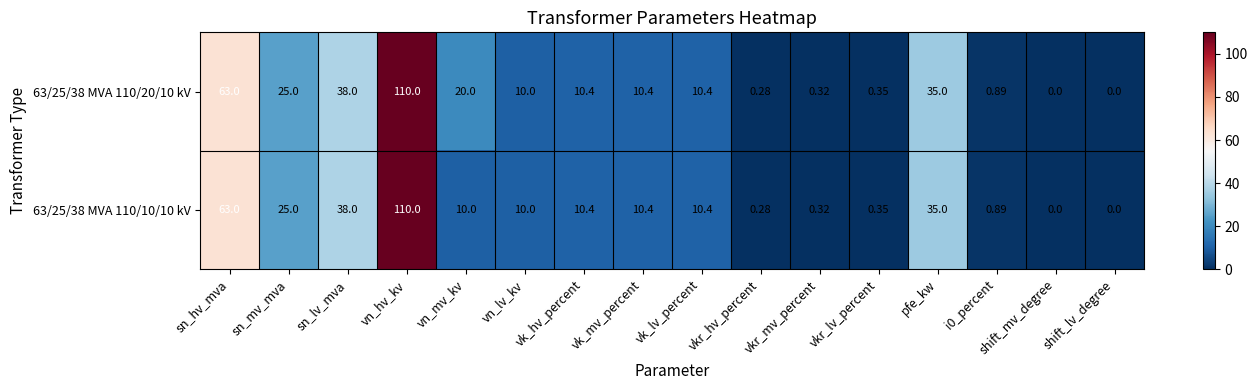

At which category is the sum across all series the highest?

vn_hv_kv